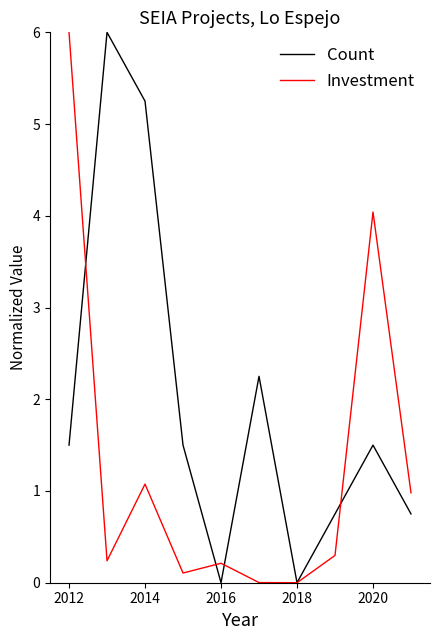

What is the greatest value displayed?

6.0